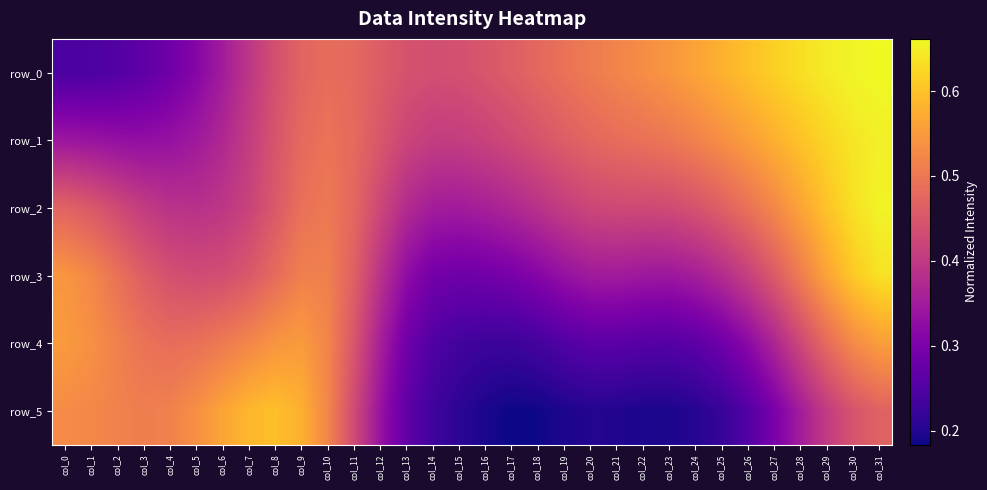

Between col_8 and col_30, which is larger?

col_30